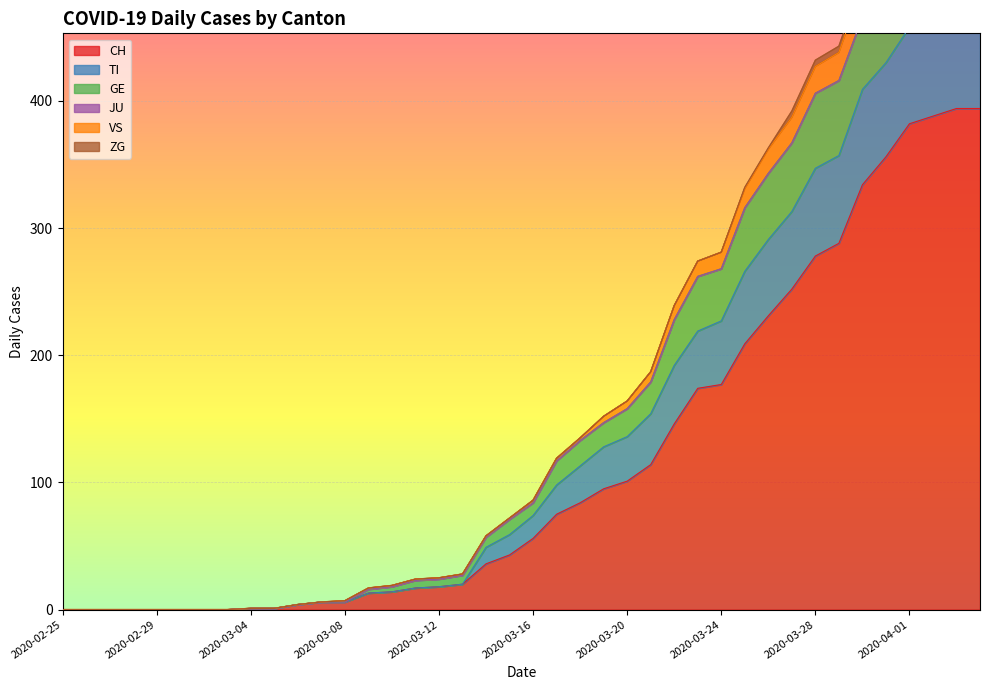

What is the average value of the GE series?

169